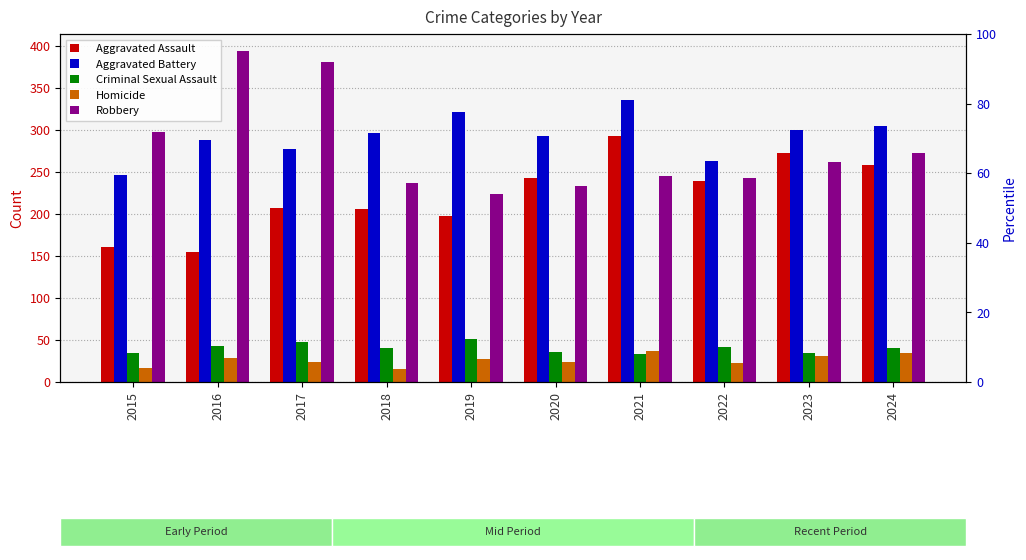

What is the difference between the Homicide values at 2023 and 2016?

2